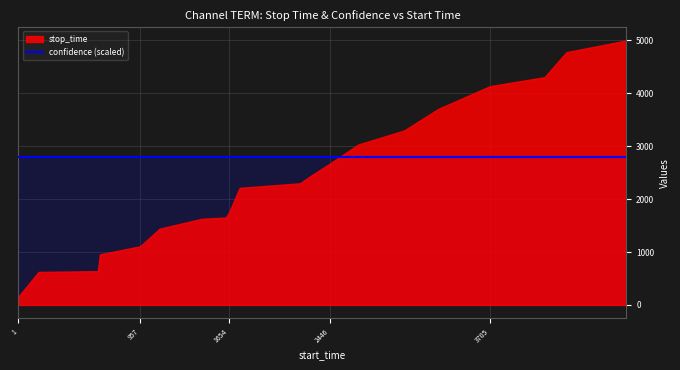

How many lines are shown in the chart?

2